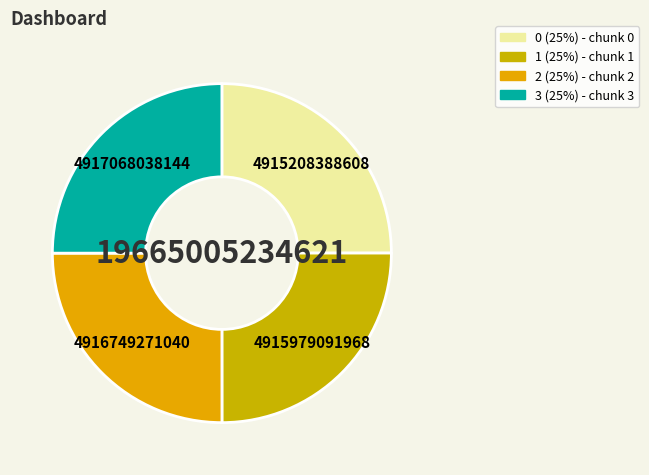

The 0 slice represents 25% of the pie. True or false?

True